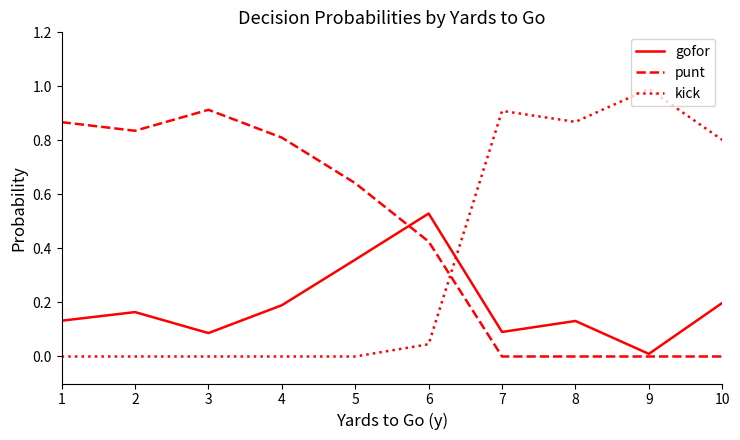

In gofor, how many points are lower than both neighbors (excluding endpoints)?

3